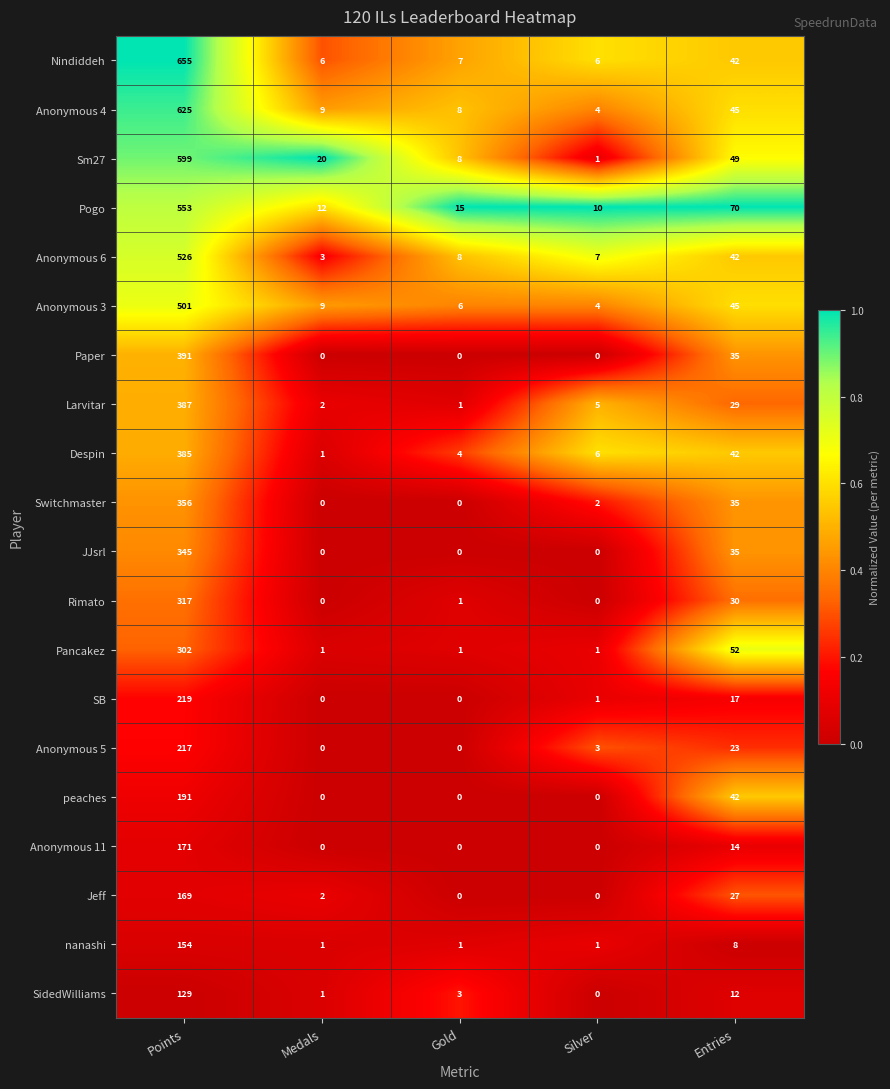

The Sm27 series shows 8 at Gold. True or false?

True